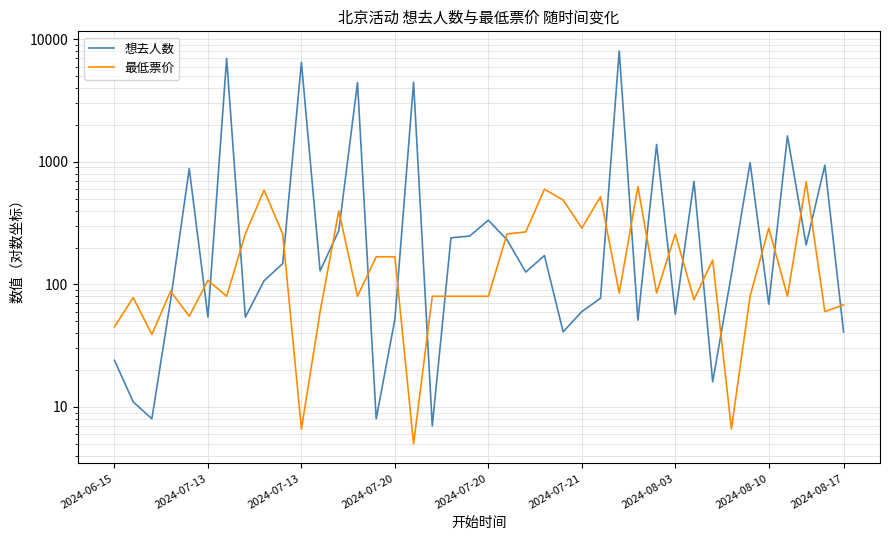

How many lines are shown in the chart?

2